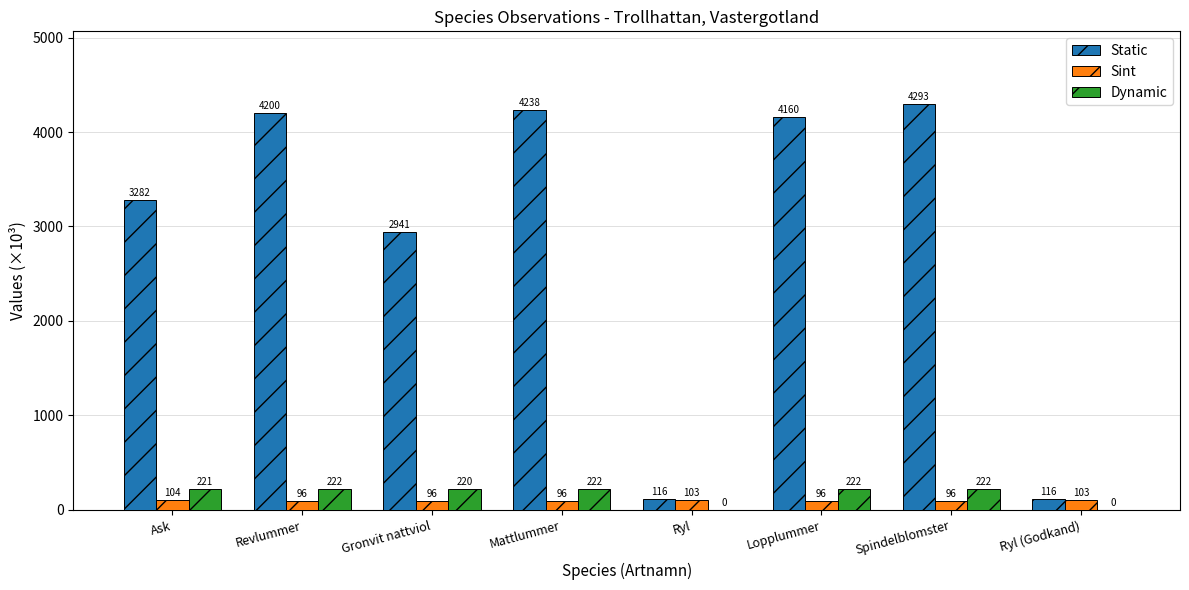

True or false: Static has a value of 4160.5 at Lopplummer.

True